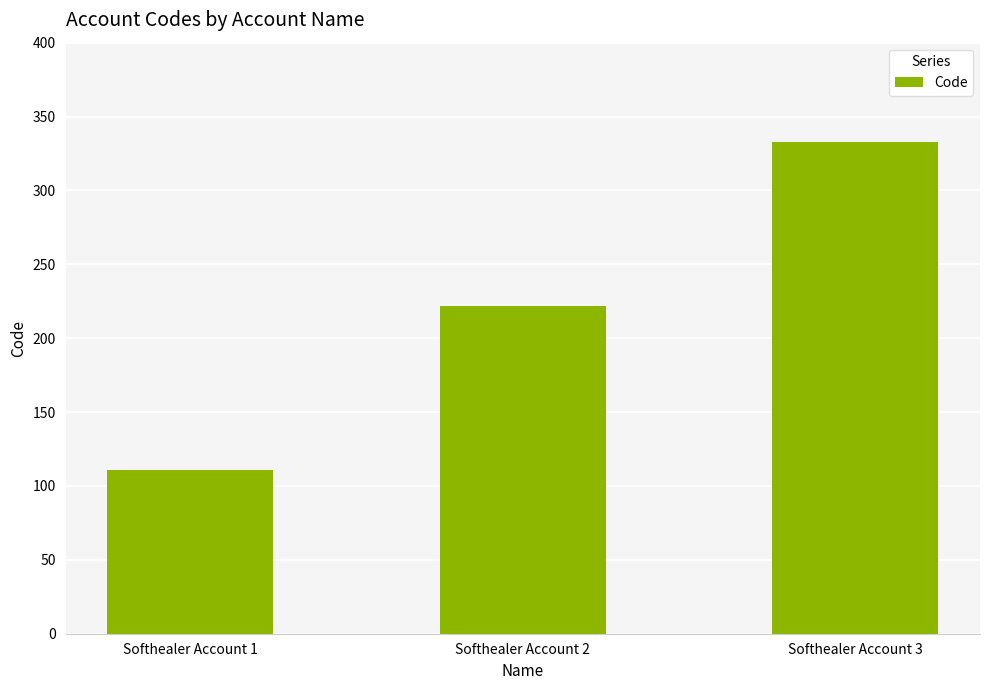

Which category has the lowest value across all series?

Softhealer Account 1